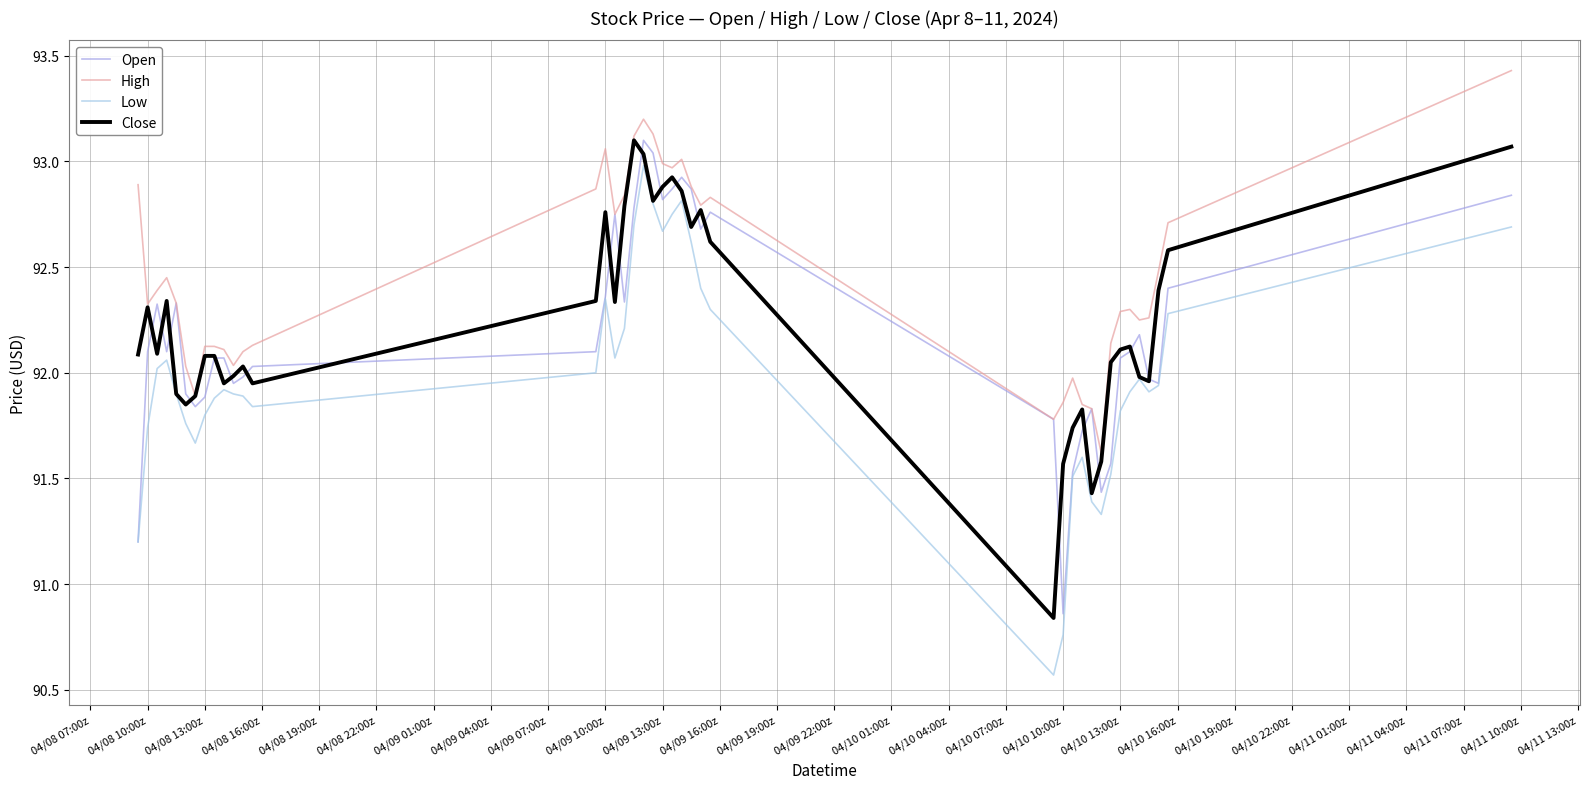

Which series has the widest spread of values?

Low